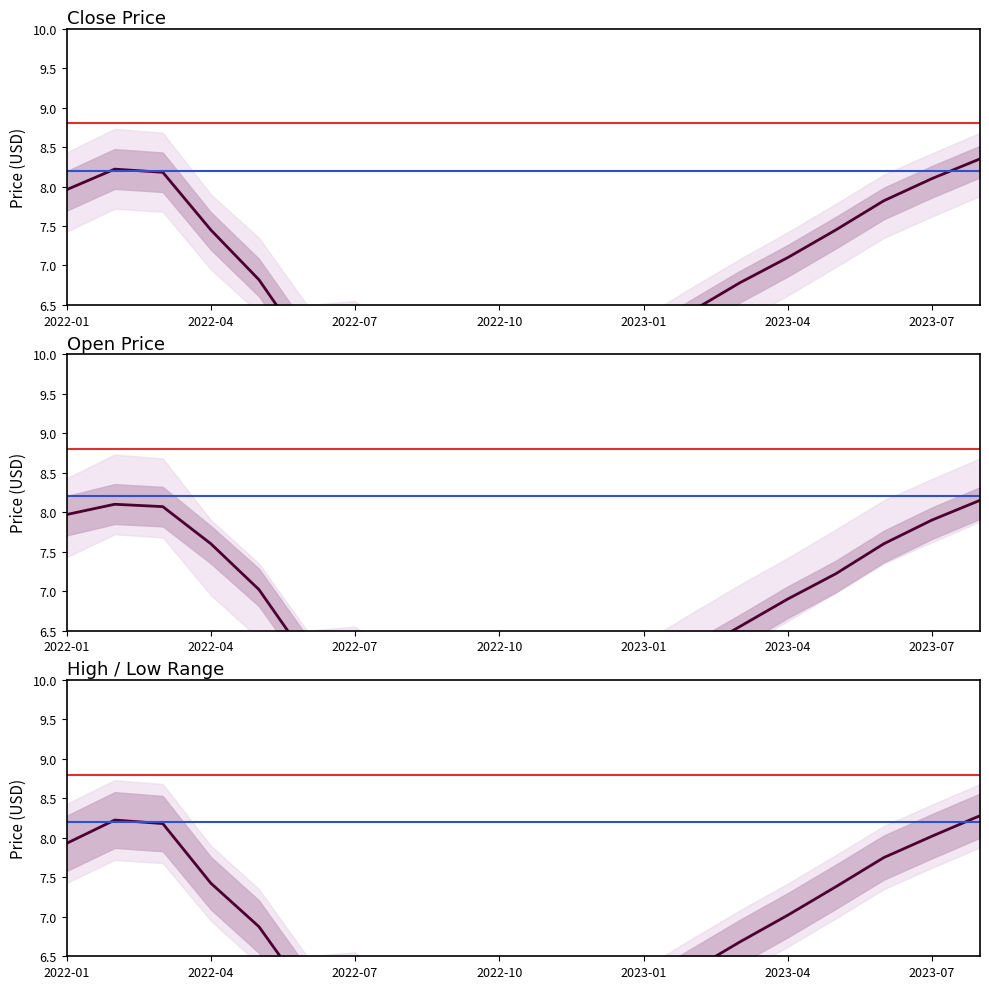

What is the minimum value shown in the chart?

4.8